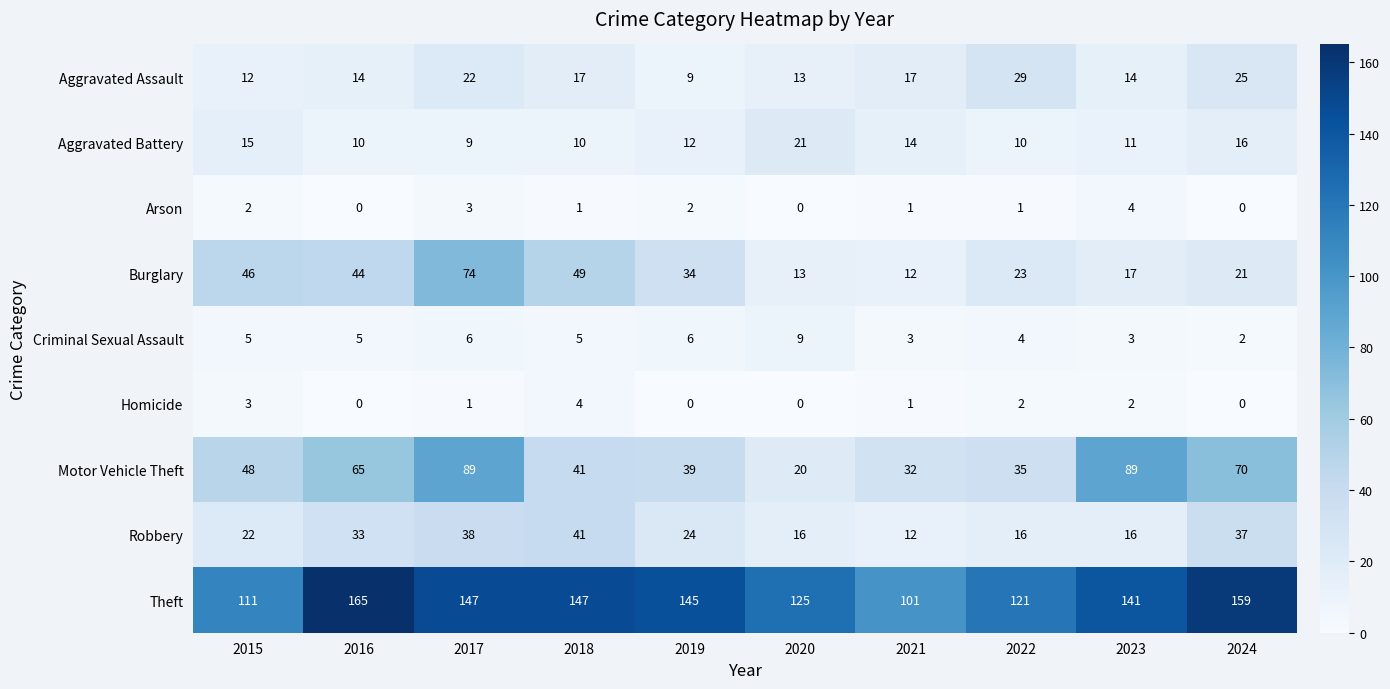

How many data points in Arson are less than 1?

3